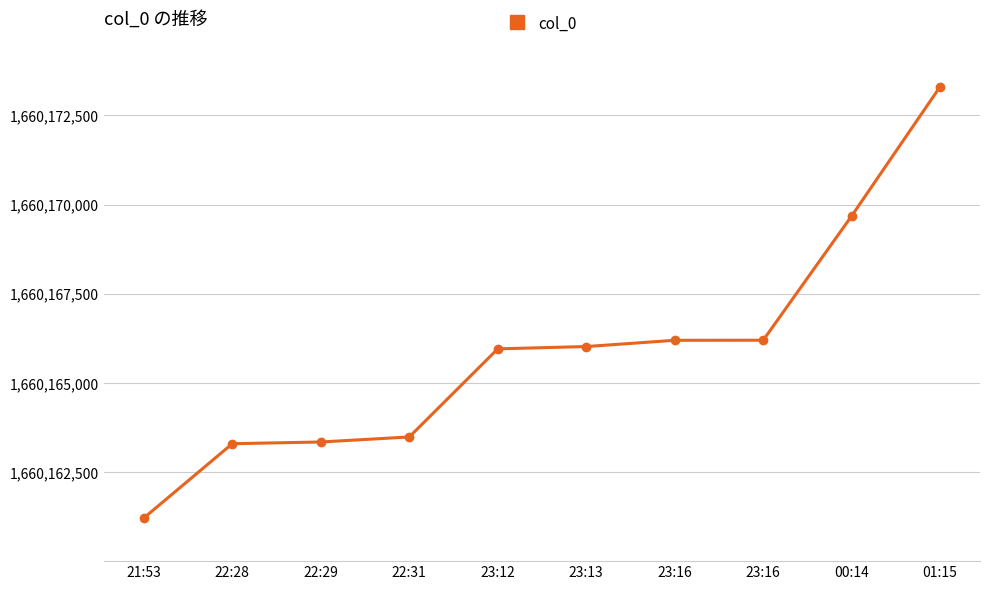

Rank the categories by value from lowest to highest.

21:53, 22:28, 22:29, 22:31, 23:12, 23:13, 23:16, 23:16, 00:14, 01:15